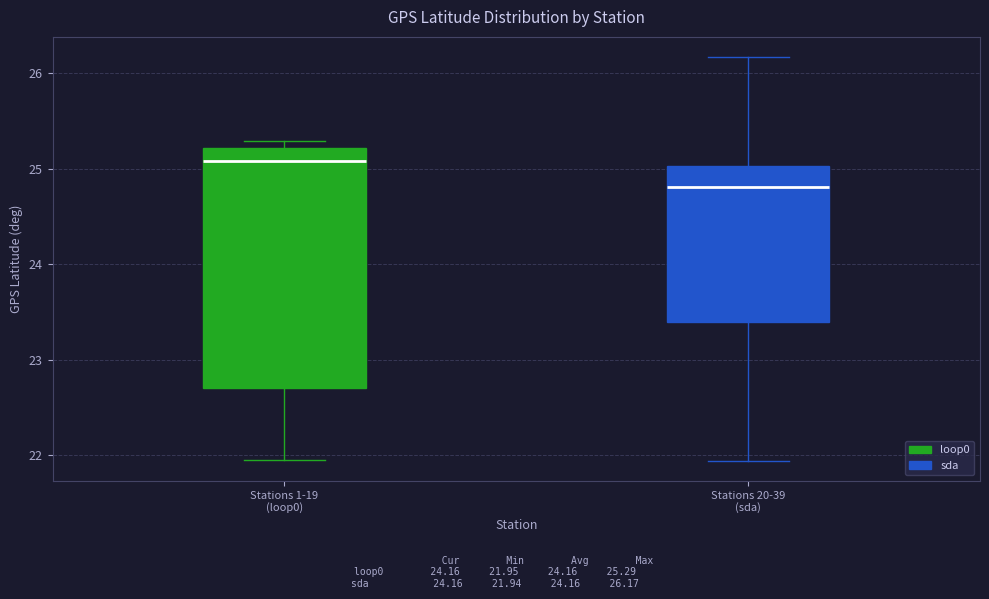

Which box has the lowest median line?

Stations 20-39 (sda)